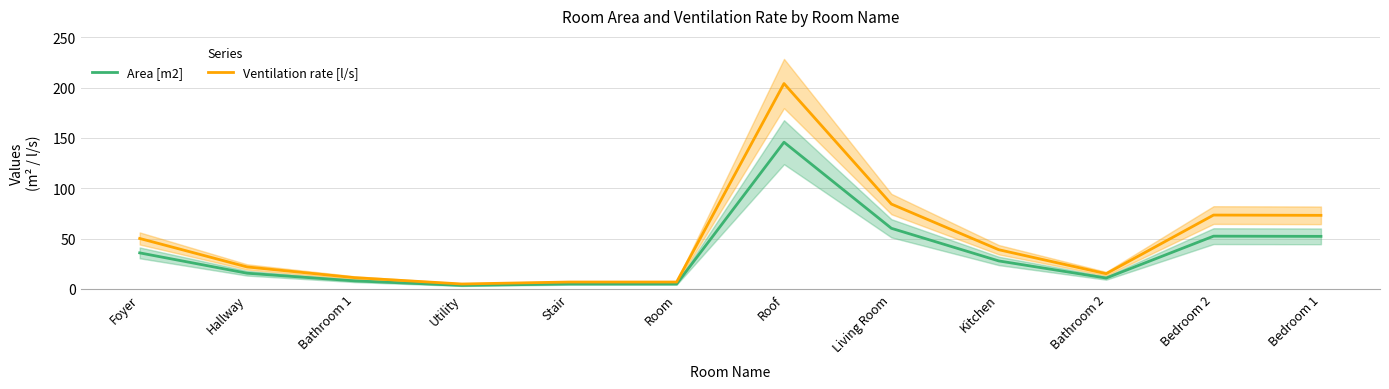

How many values in the Ventilation rate [l/s] series are below 38?

6